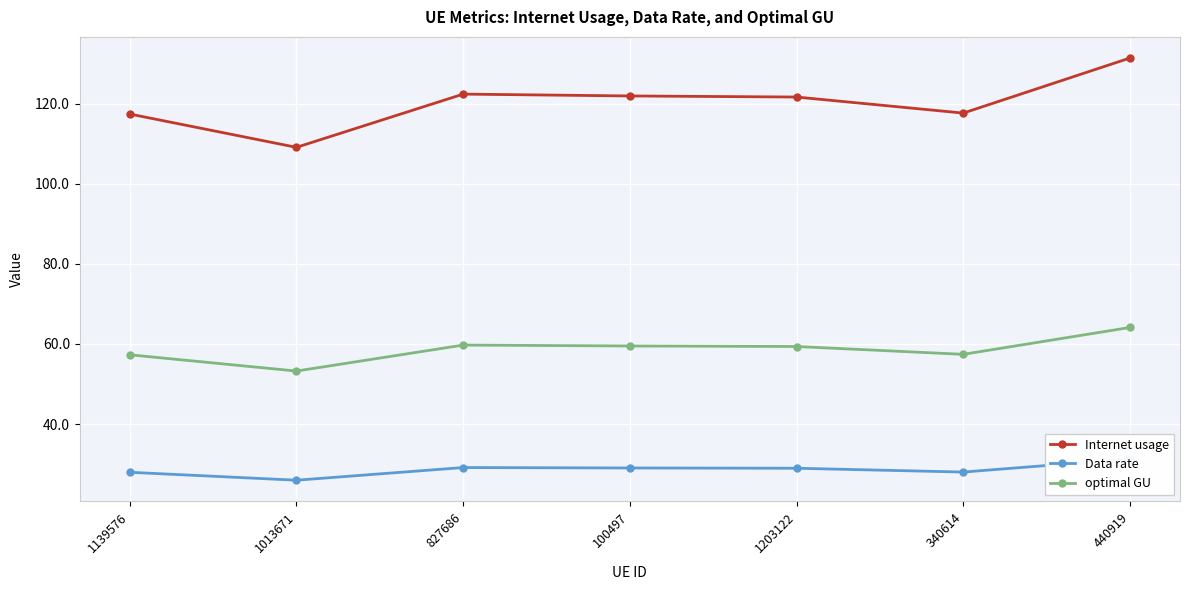

Is it true that optimal GU equals 106.5 at 1203122?

False